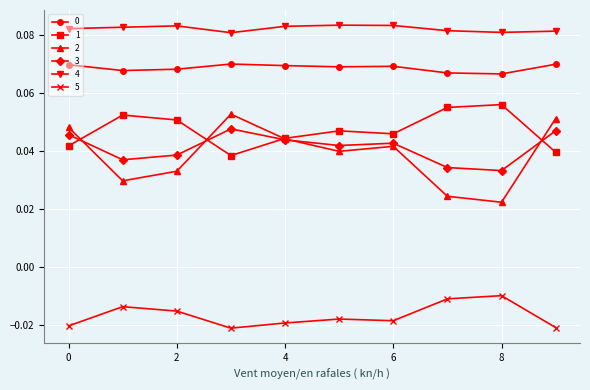

True or false: 3 has more than 0 points higher than both neighbors.

True